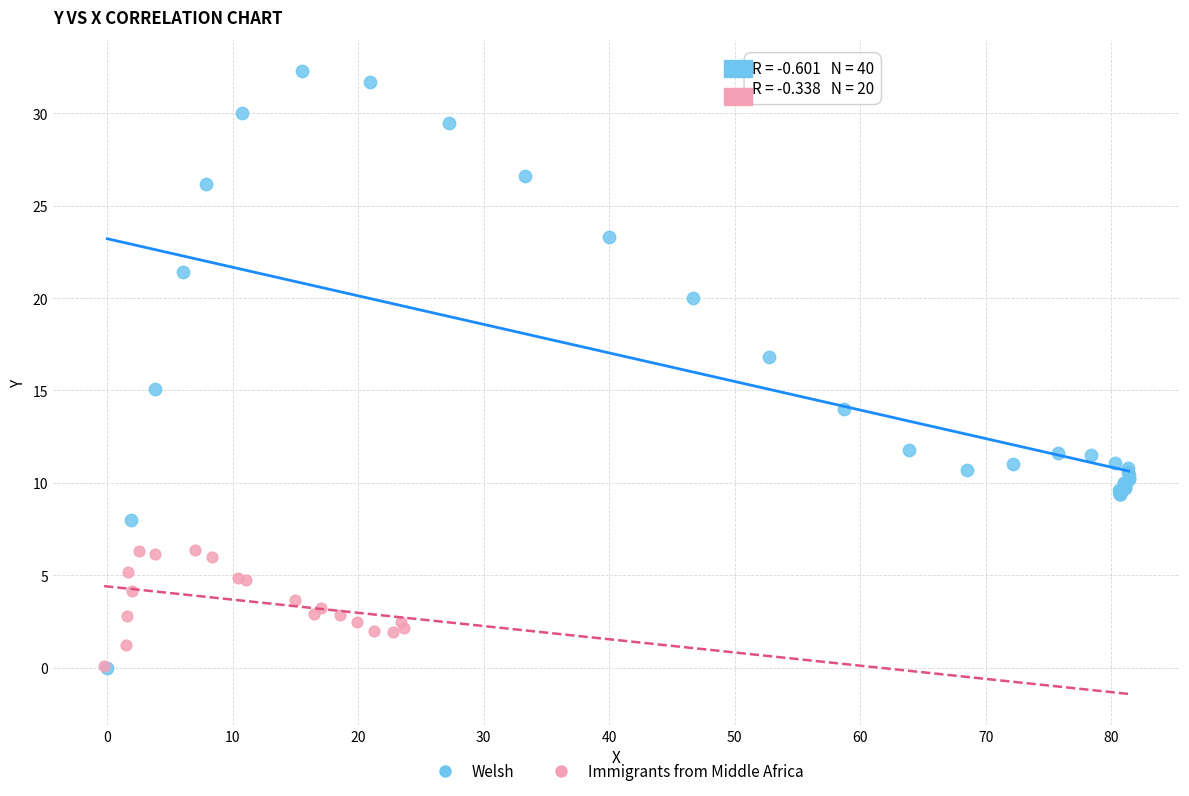

Which series reaches the maximum Y coordinate?

Welsh